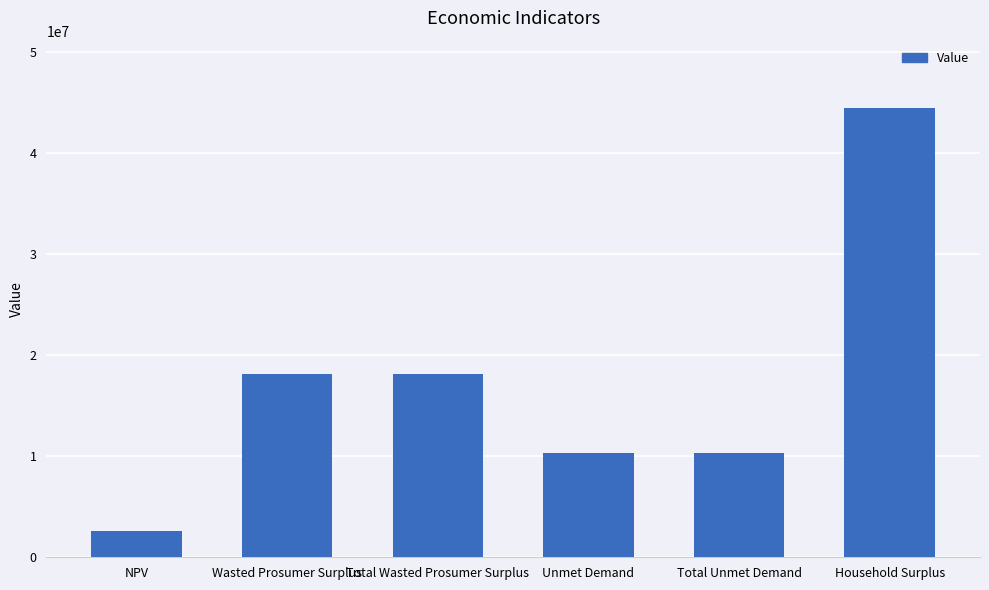

What is the minimum value shown in the chart?

2617195.3